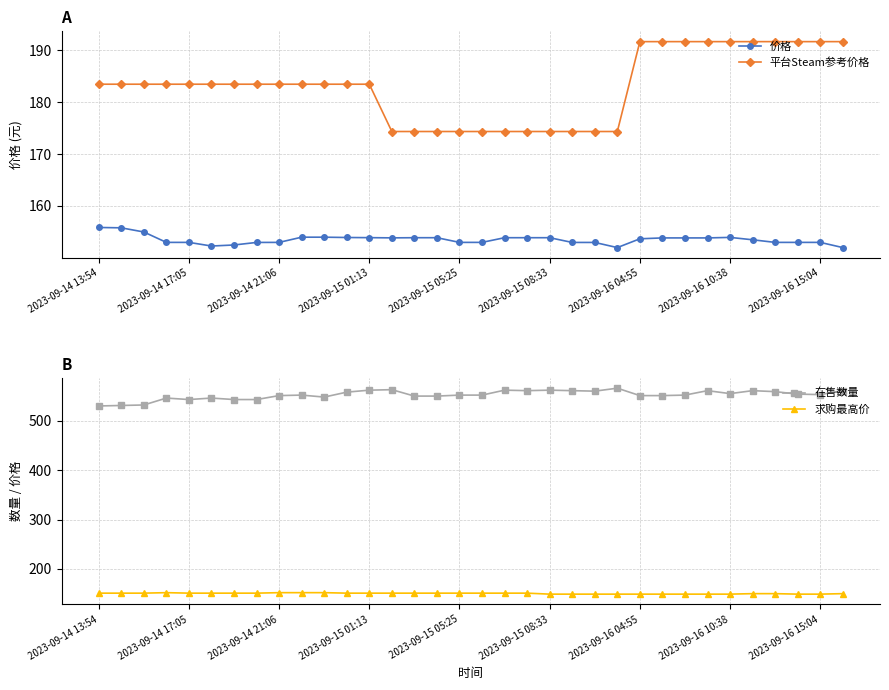

True or false: 平台Steam参考价格 and 在售数量 intersect in this chart.

False